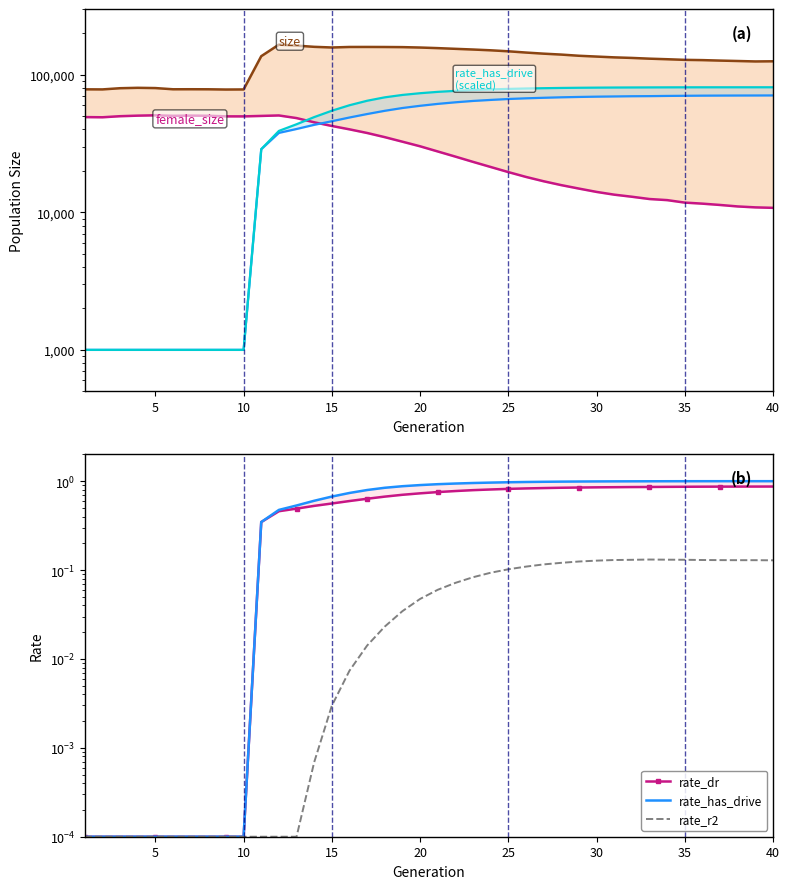

Is it true that rate_r2 equals 0.1 at 32?

True